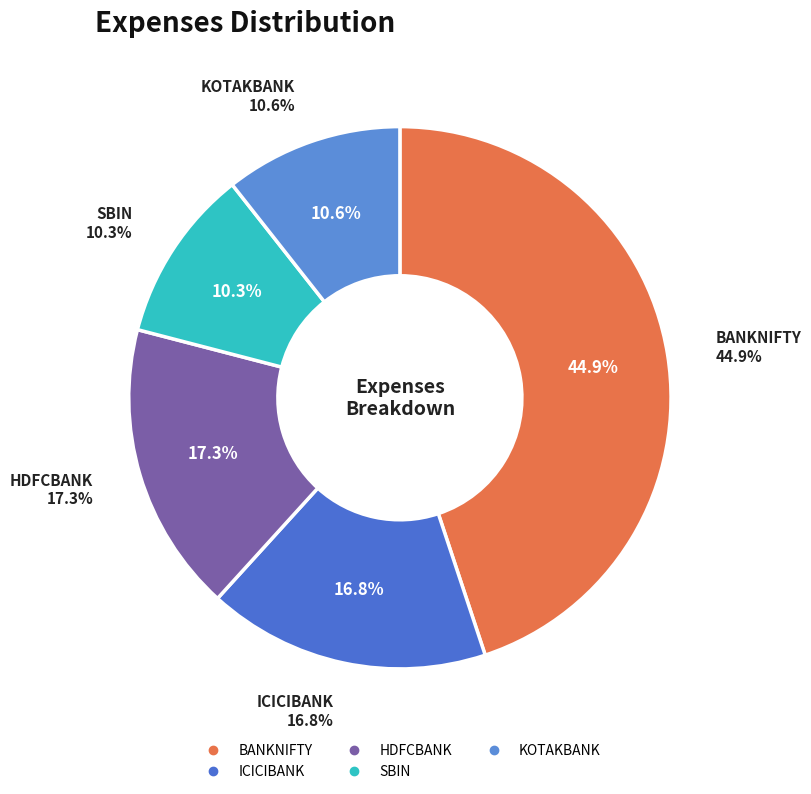

To the nearest percent, what is the average slice percentage?

20%